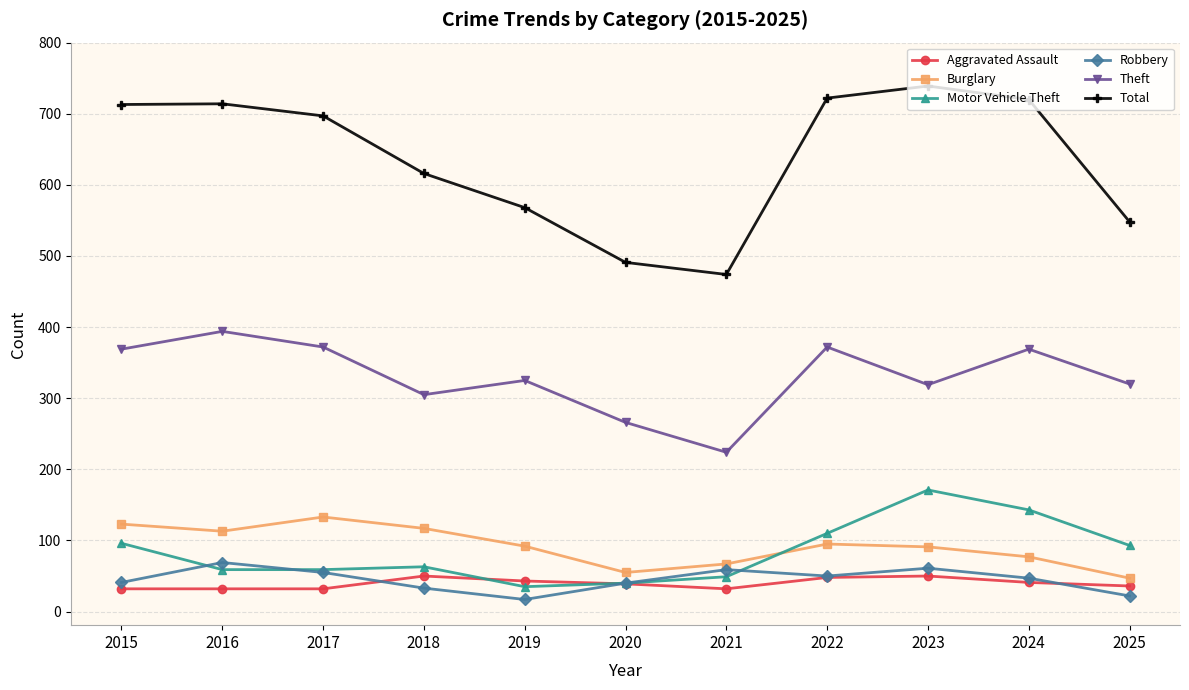

What is the value of the Motor Vehicle Theft point at the 1st from the left?

96